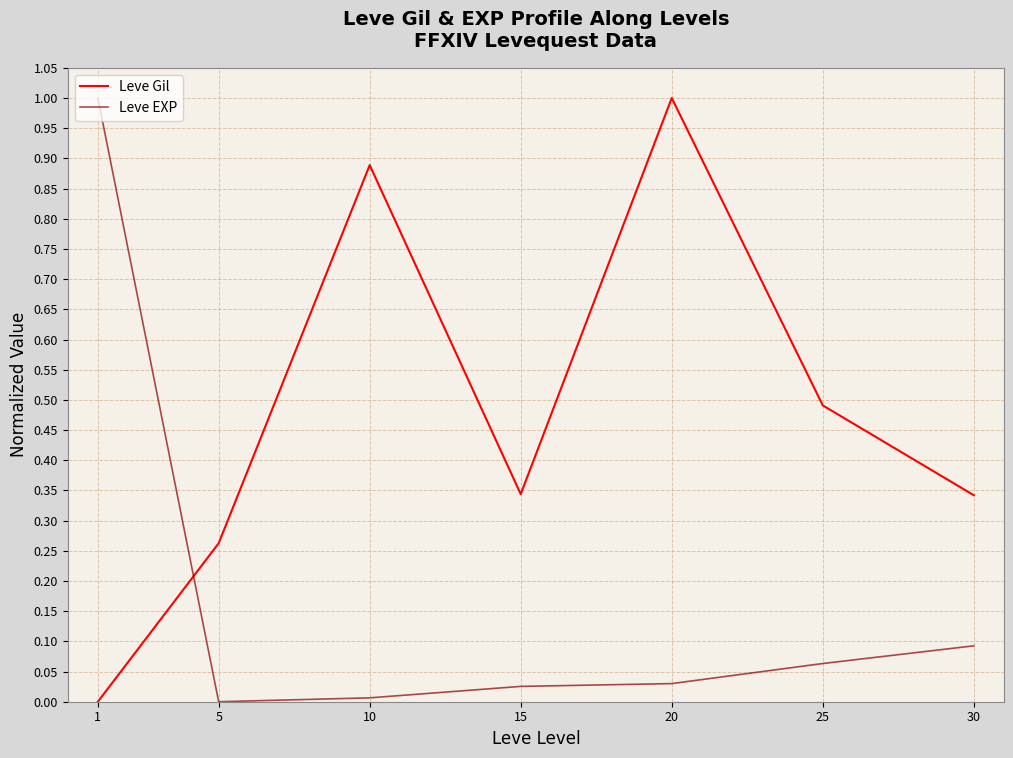

What are all the series names shown in the legend?

Leve Gil, Leve EXP